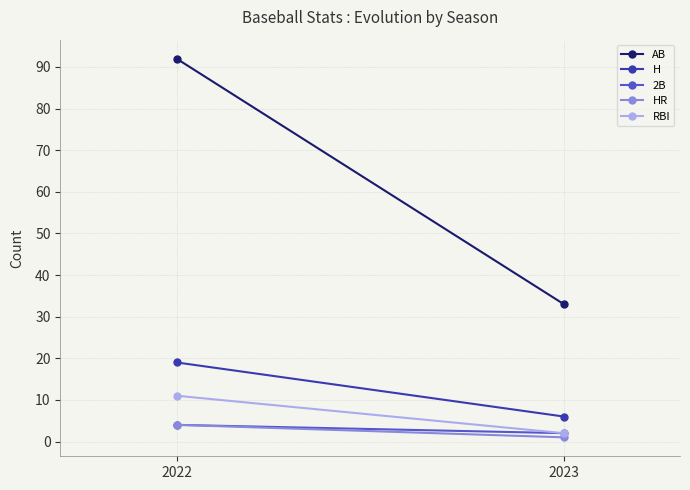

What is the sum of all AB values?

125